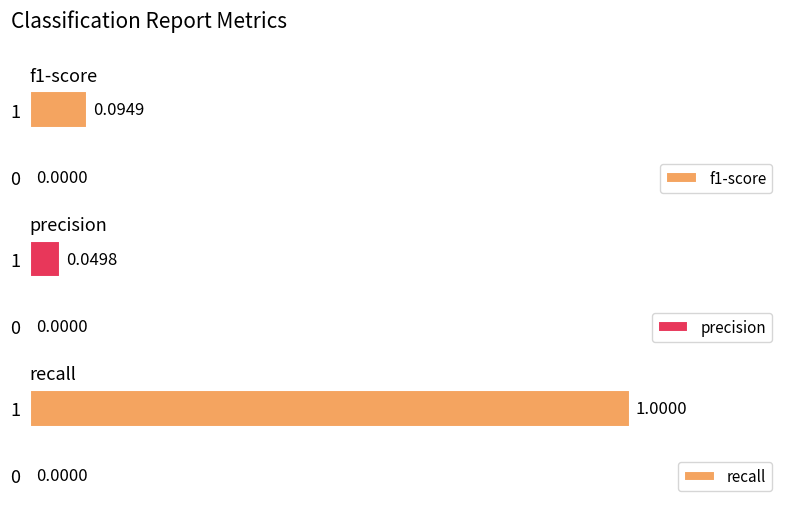

How many categories are shown in the chart?

2